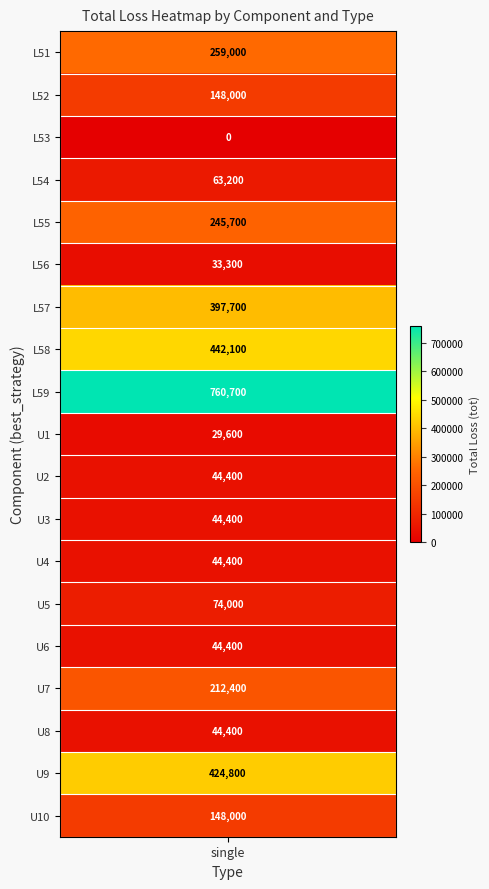

The value at L58 is 777368. True or false?

False